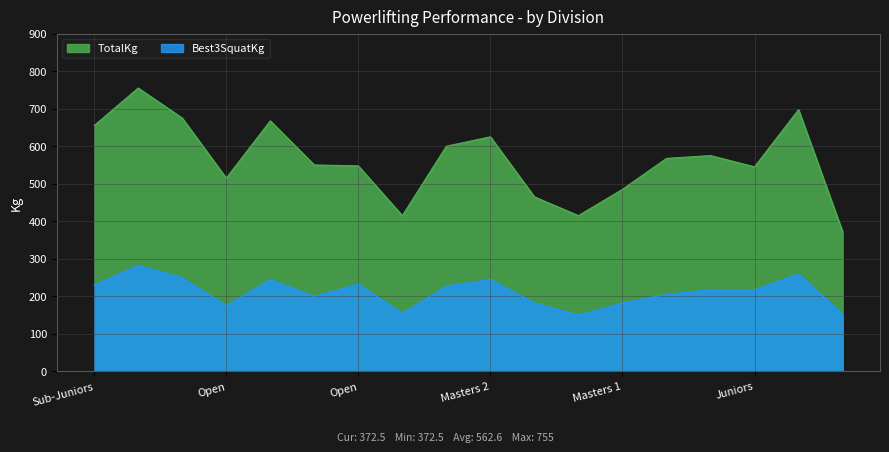

True or false: Best3SquatKg and TotalKg cross at least once.

False